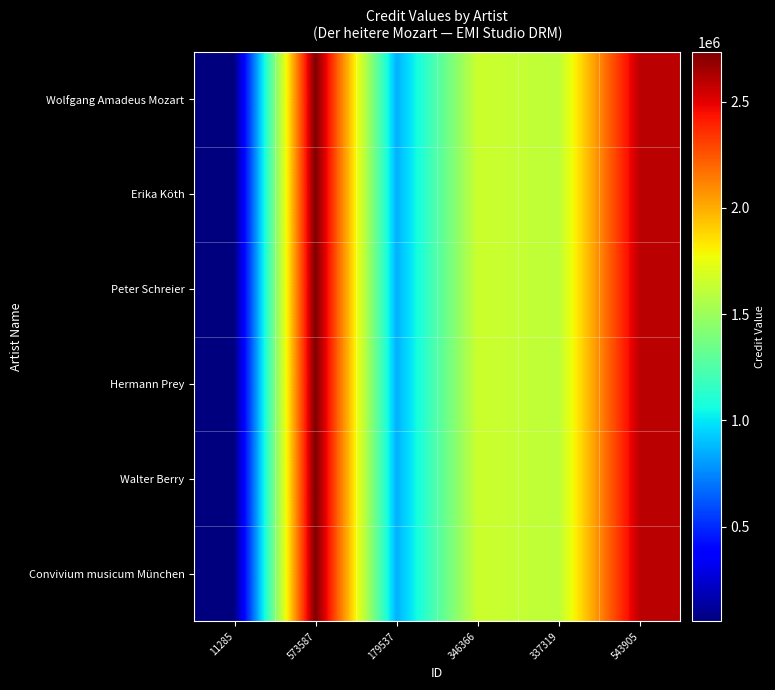

Count the number of categories in the chart.

6